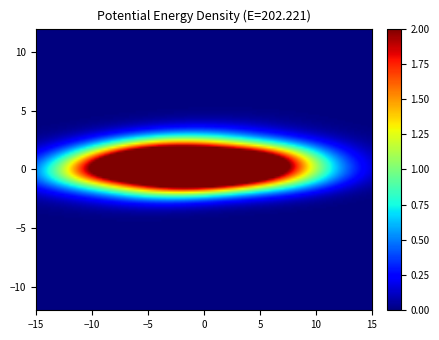

How many distinct data groups are displayed?

1